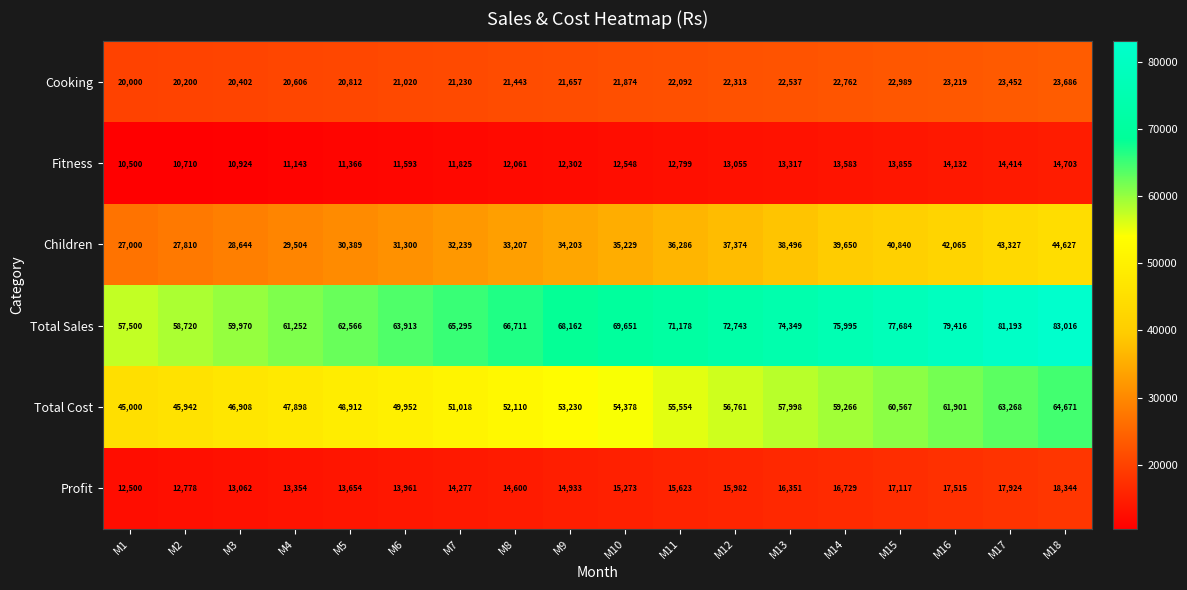

The value of Total Sales at M18 is 28329. True or false?

False